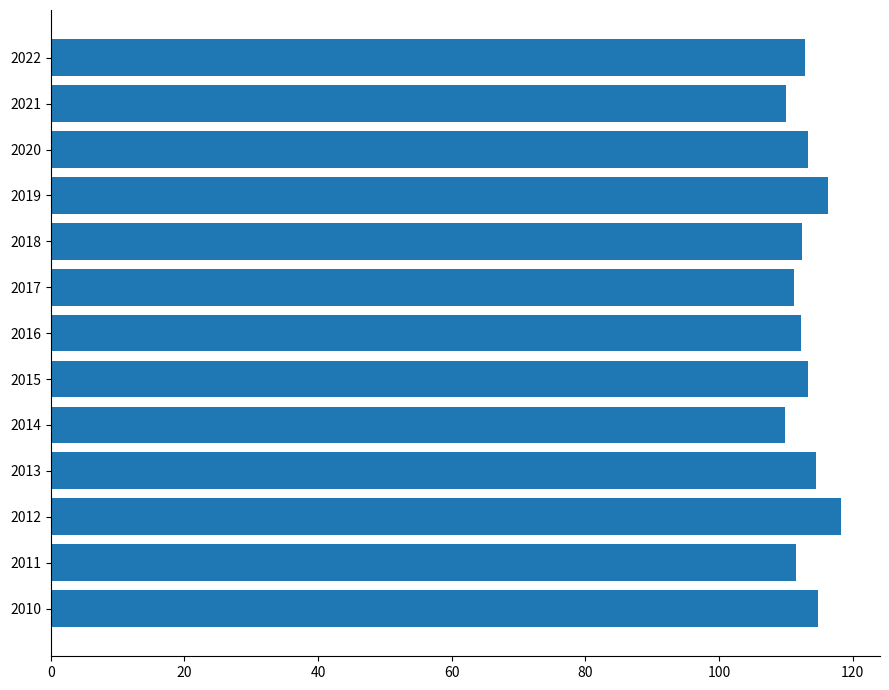

The chart shows a value of 59.8 at 2014. True or false?

False